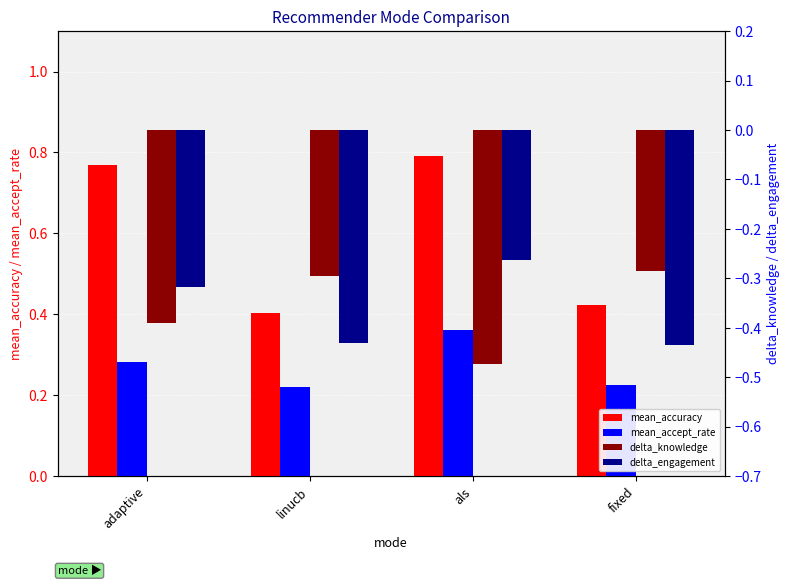

What position from the right is linucb?

3